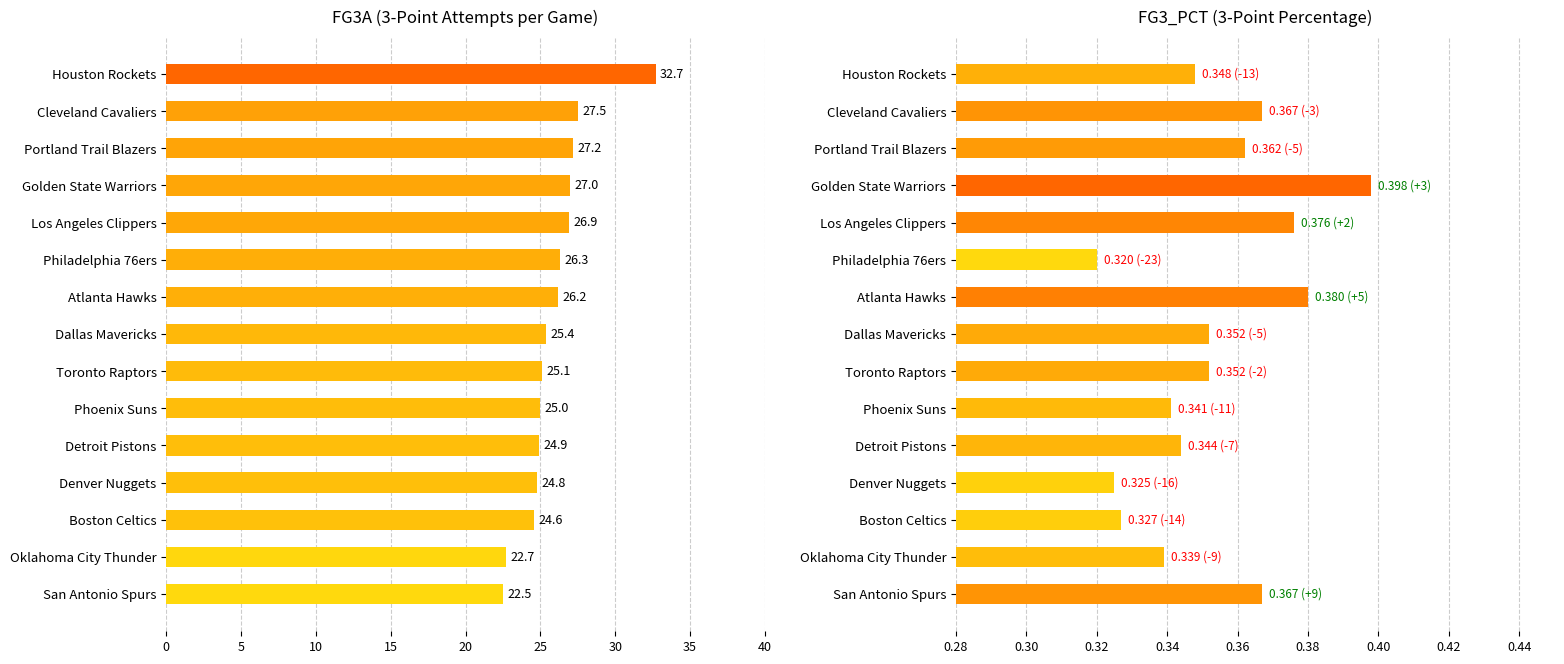

What is the value of the FG3A bar at the 3rd from the left?

24.6